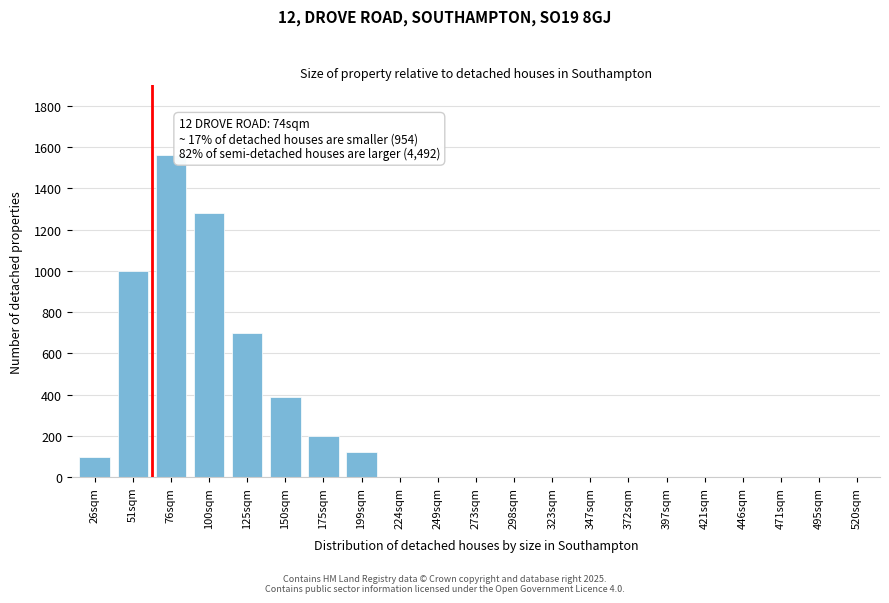

Reading right to left, transcribe all the data shown in this chart.

520sqm=0	495sqm=0	471sqm=0	446sqm=0	421sqm=0	397sqm=0	372sqm=0	347sqm=0	323sqm=0	298sqm=0	273sqm=0	249sqm=0	224sqm=0	199sqm=120	175sqm=200	150sqm=390	125sqm=700	100sqm=1280	76sqm=1560	51sqm=1000	26sqm=97